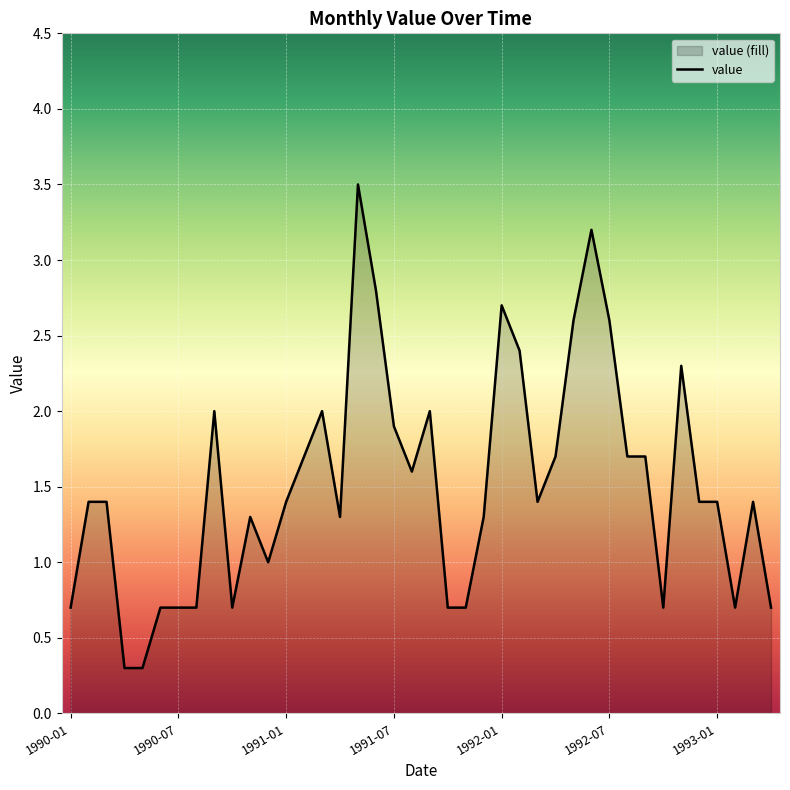

What is the smallest value displayed?

0.3